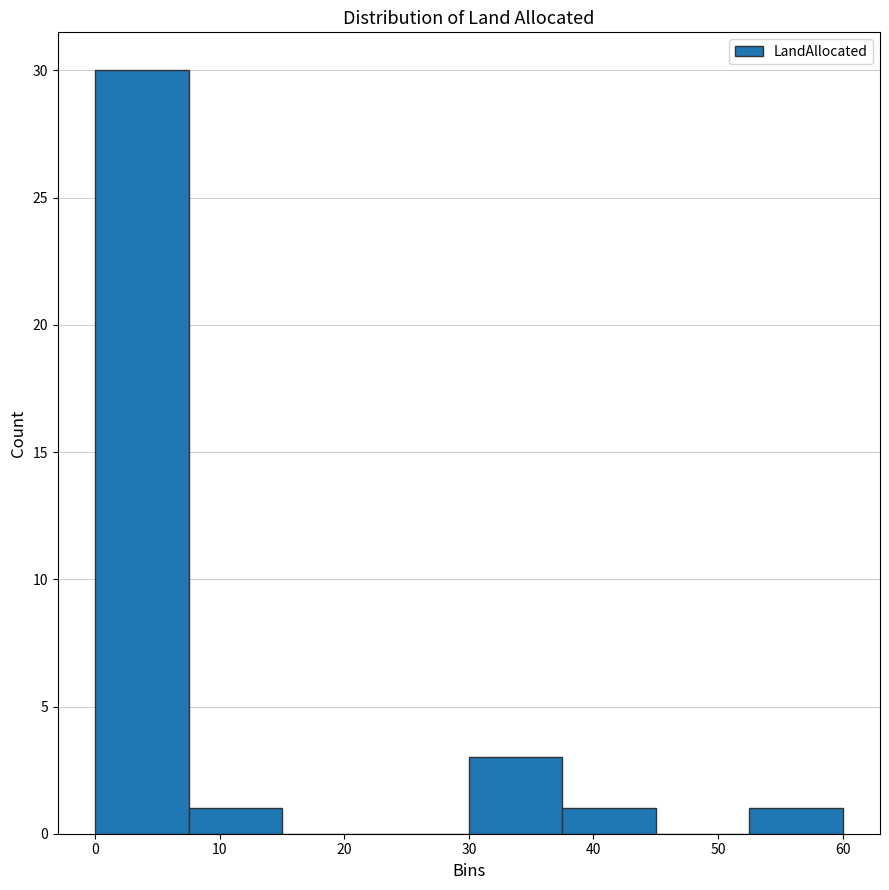

Reading left to right, list every bar in this chart as the range it spans on the x-axis followed by its height. Neither the bar edges nor the heights are printed on the chart, so give them approximately, as read against the axes.

0.0 to 7.5: 30
7.5 to 15.0: 1
15.0 to 22.5: 0
22.5 to 30.0: 0
30.0 to 37.5: 3
37.5 to 45.0: 1
45.0 to 52.5: 0
52.5 to 60.0: 1